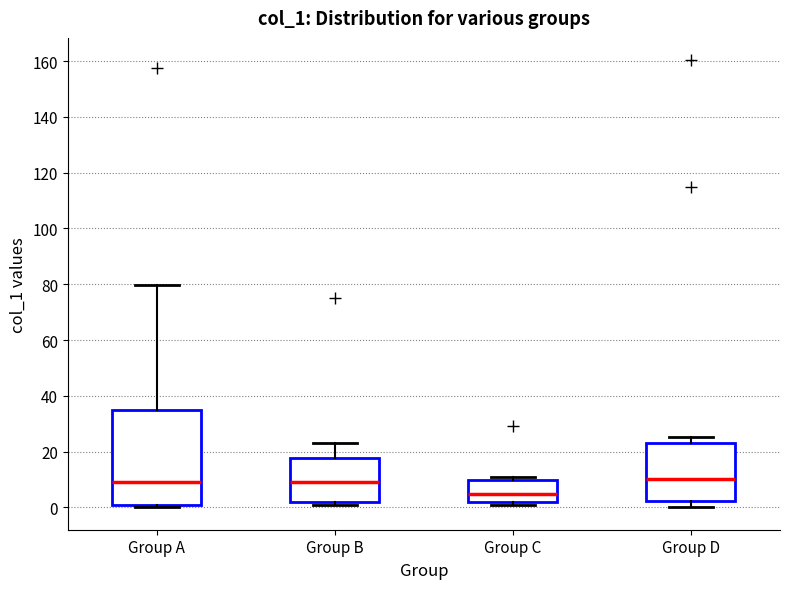

Where does the upper whisker of the box for Group D end on the y-axis? The values are not printed on the chart, so give them approximately, as read against the axis.

26